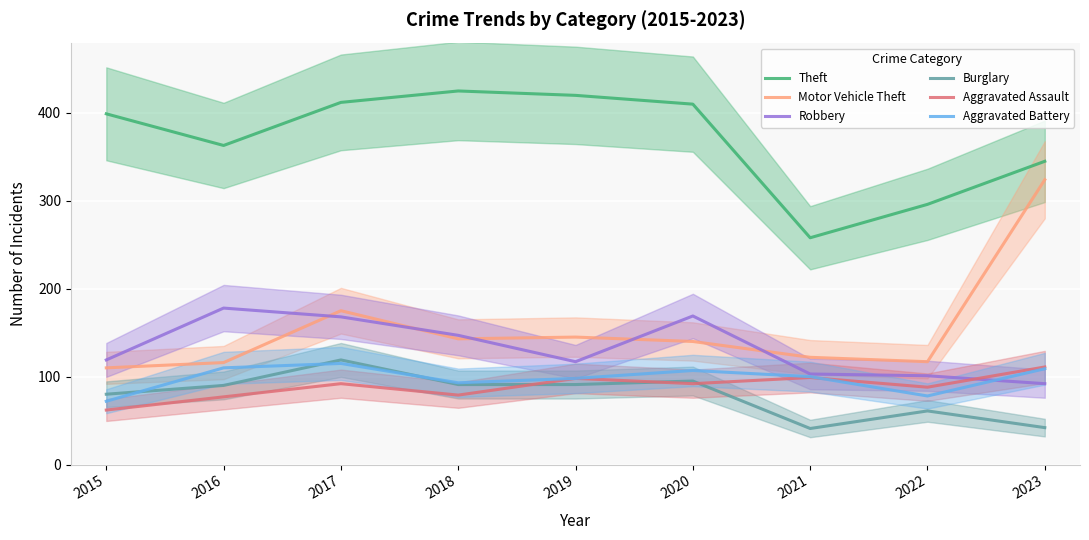

Which series has the largest total across all categories?

Theft